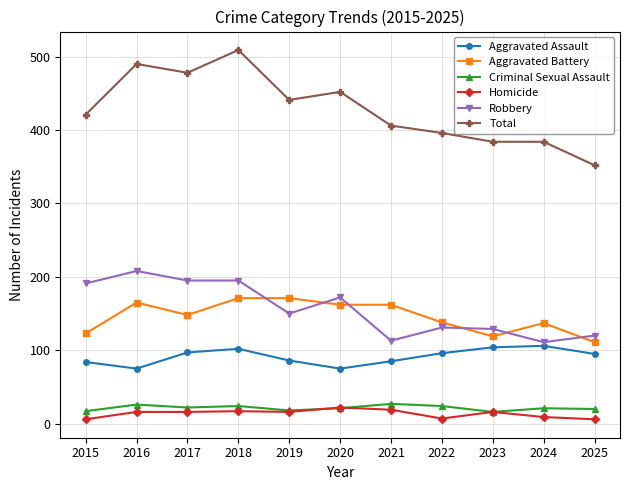

What is the difference between the maximum and second lowest values in the Robbery series?

95